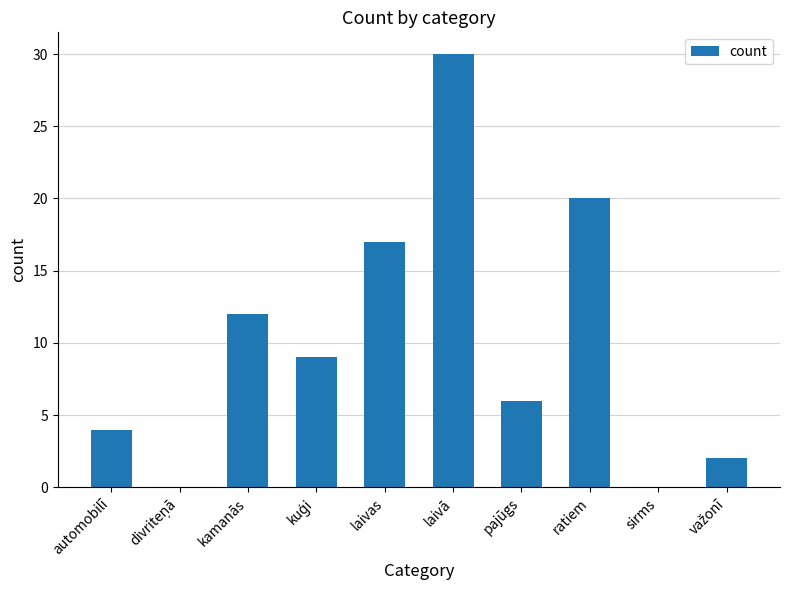

What is the change in value from kamanās to pajūgs?

-6